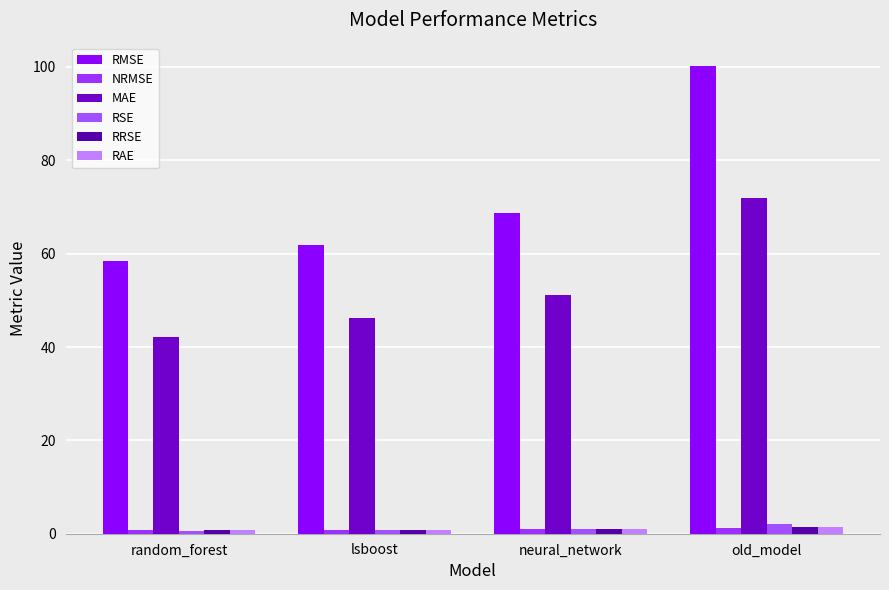

Where is NRMSE nearest to the value 1?

neural_network